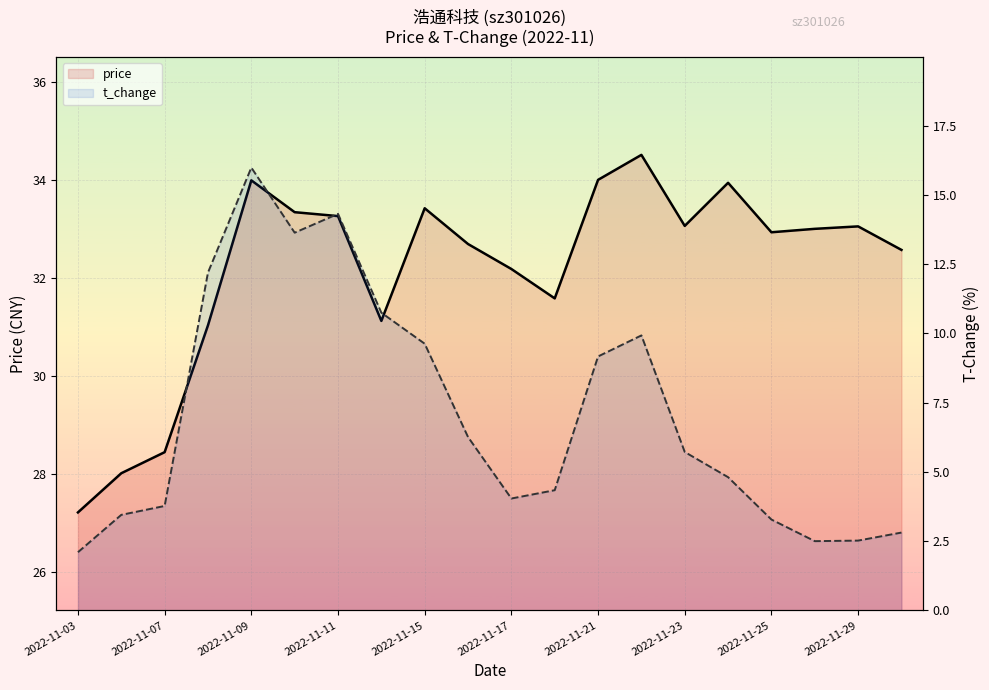

The value of t_change at 15 is 2.6. True or false?

False